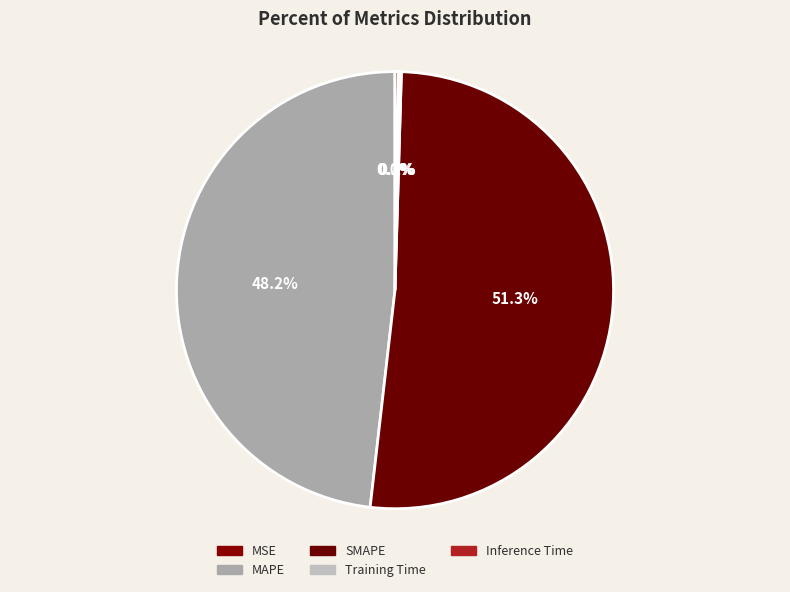

How many slices are in this pie chart?

5